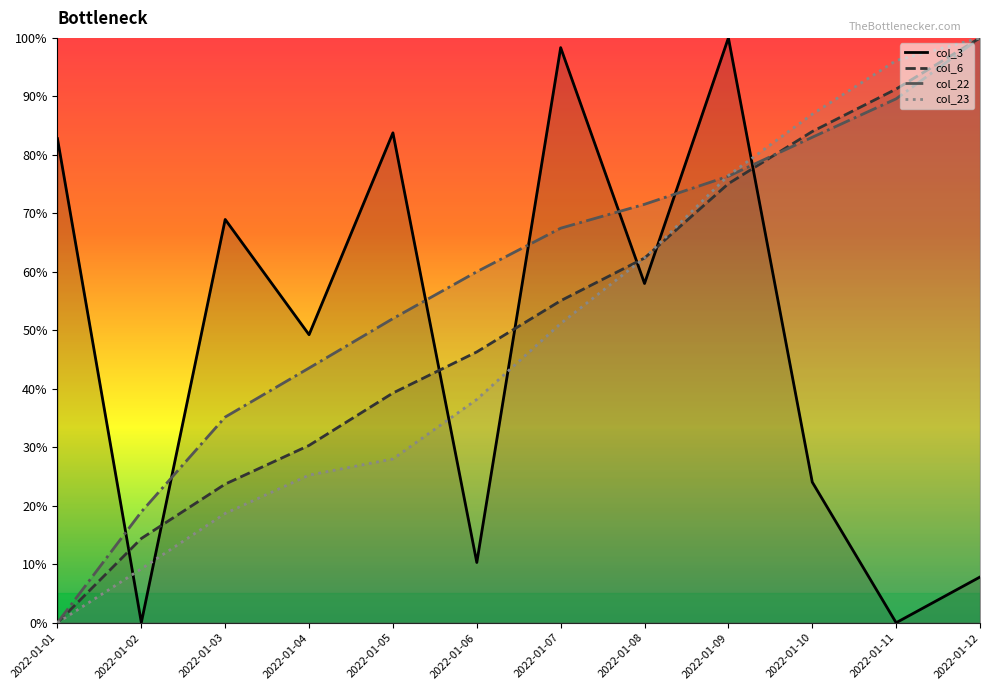

Between 2022-01-11 and 2022-01-08, which is larger?

2022-01-08